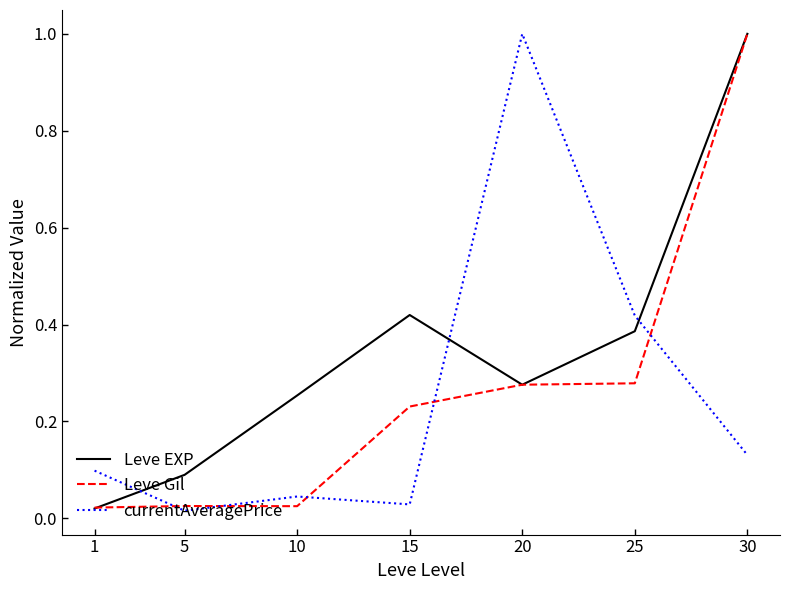

Which series has the largest total across all categories?

Leve EXP